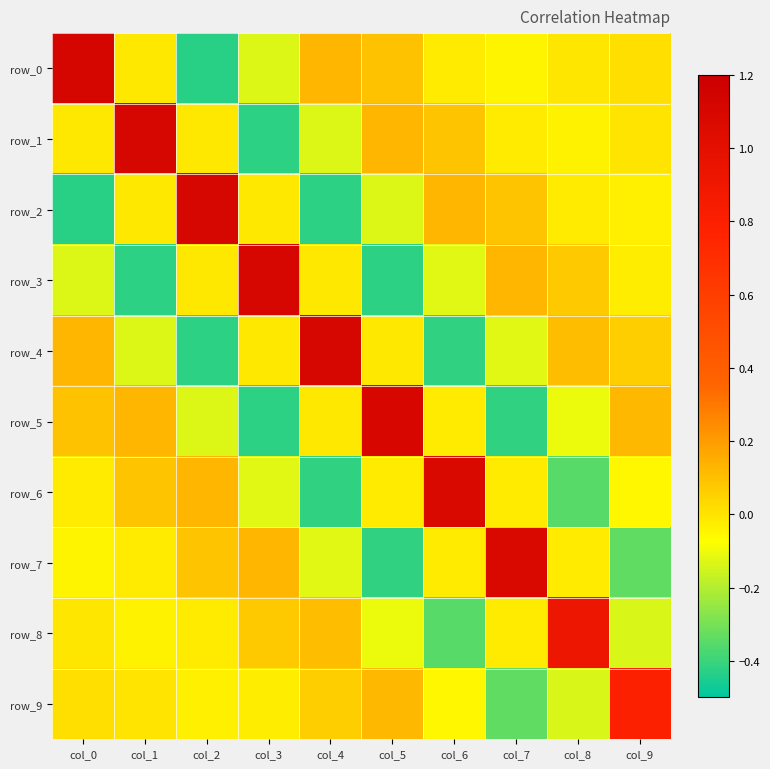

At which label does row_1 first exceed 0?

col_1